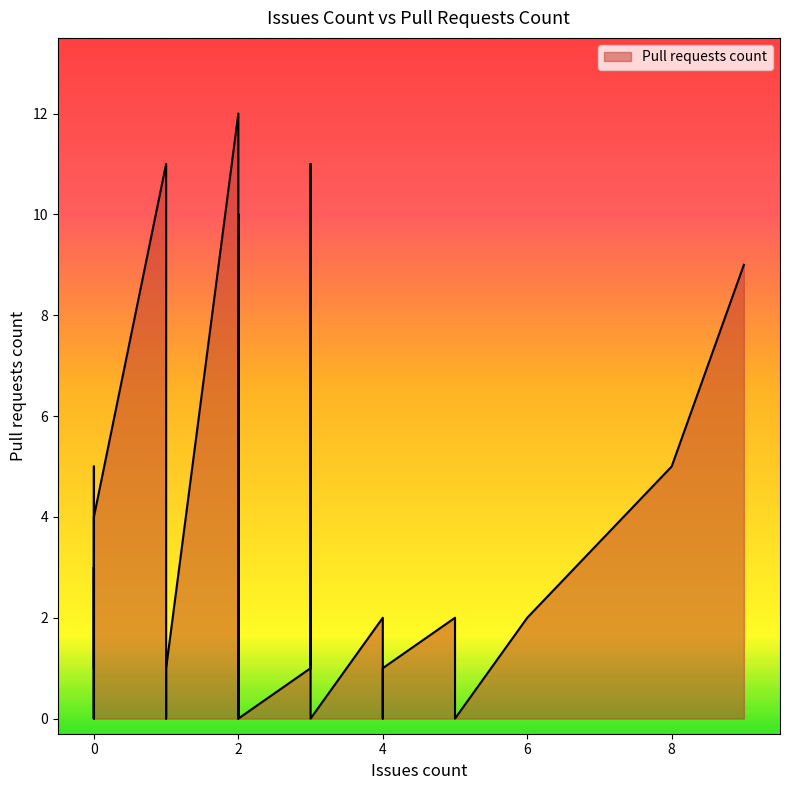

What is the value of the 31st point from the left?

1